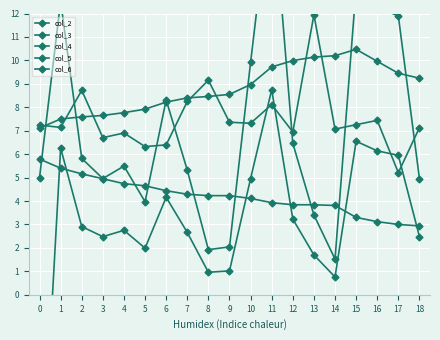

Is this an area chart (filled region under the line)?

No